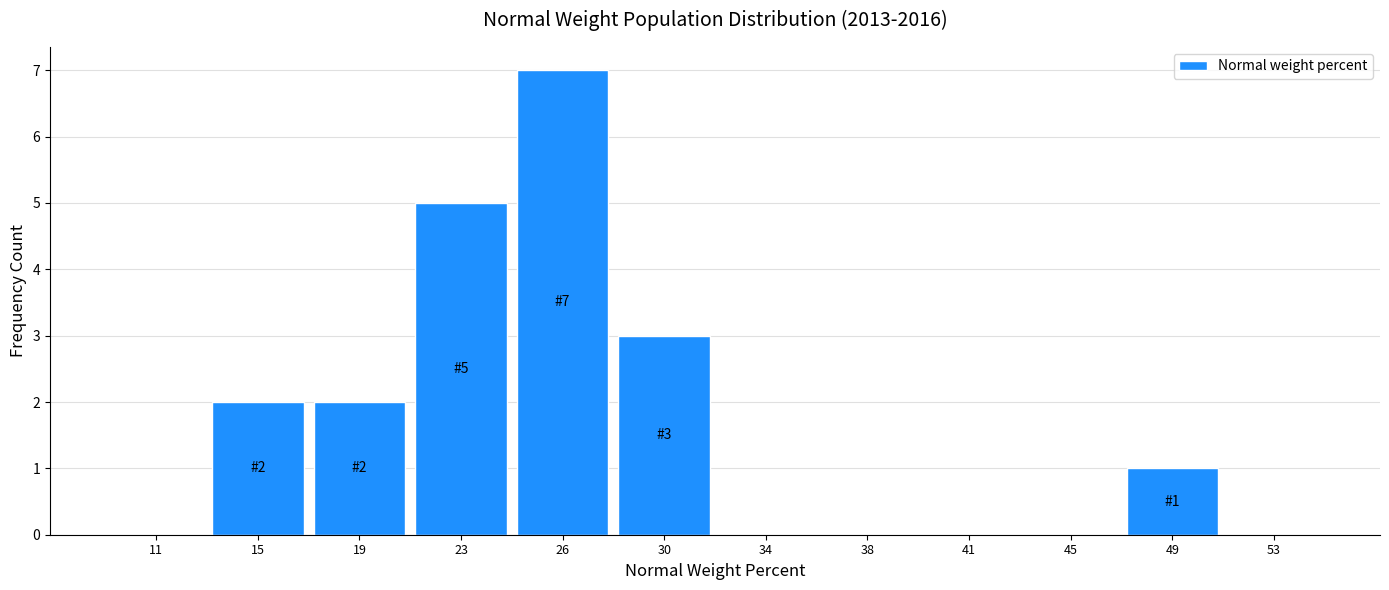

Reading right to left, list all the values displayed in this chart.

53=0	49=1	45=0	41=0	38=0	34=0	30=3	26=7	23=5	19=2	15=2	11=0